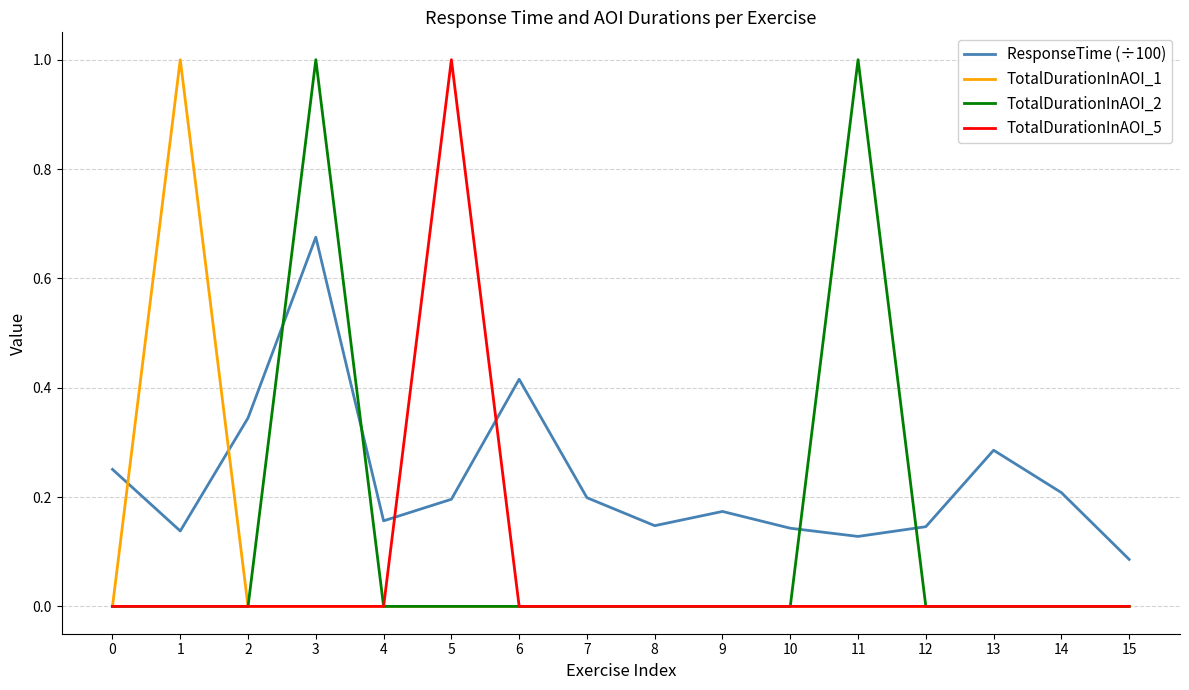

How many times do TotalDurationInAOI_2 and ResponseTime (÷100) cross each other?

4